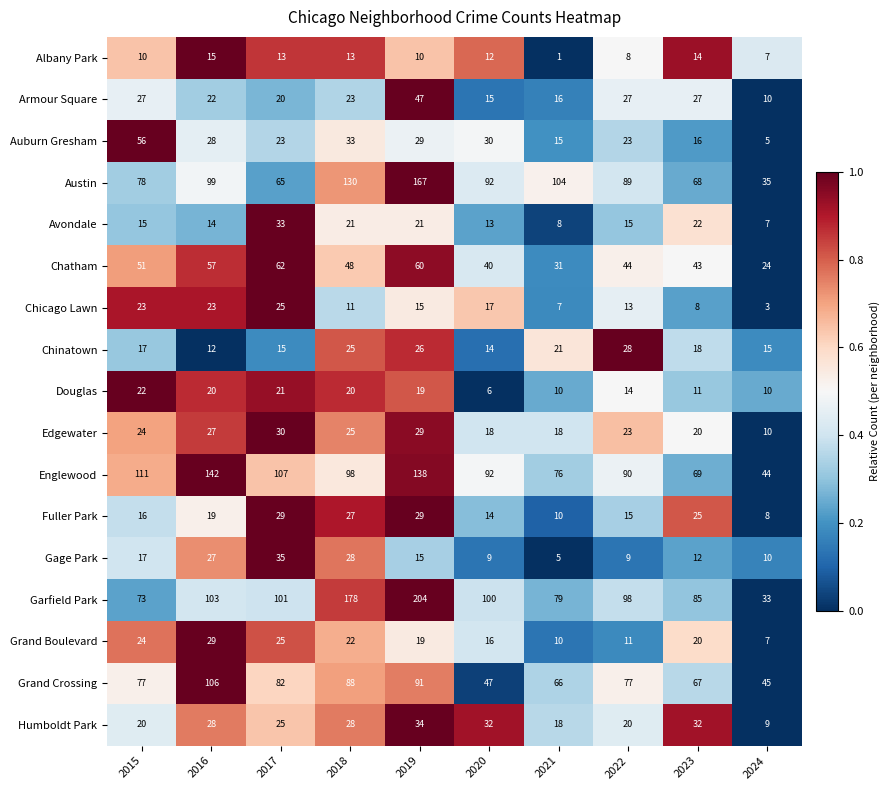

What is the sum of the Grand Crossing values at 2023 and 2018?

155